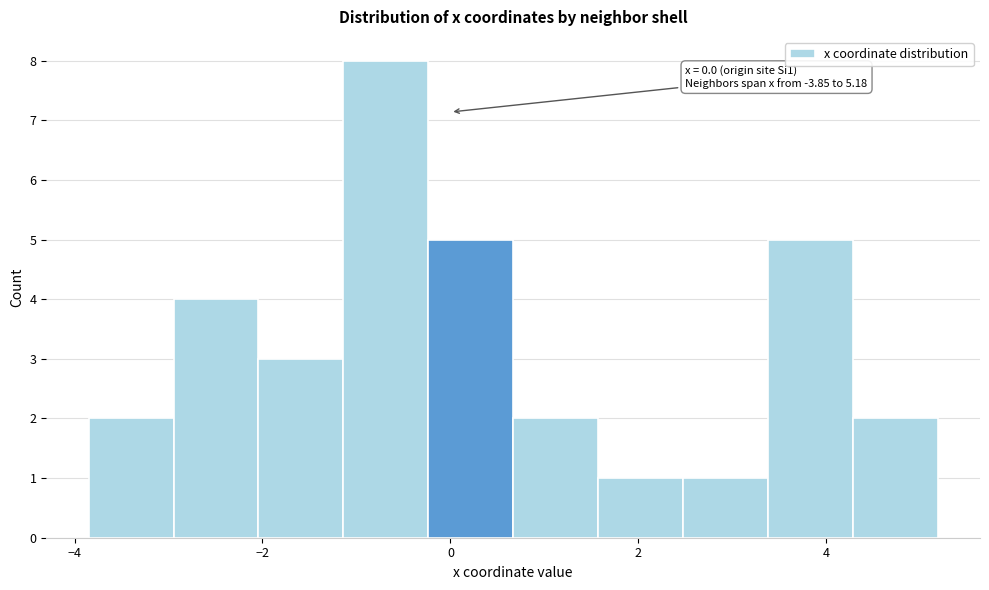

Over which range of the x-axis is the bar tallest?

-1.2 to -0.2